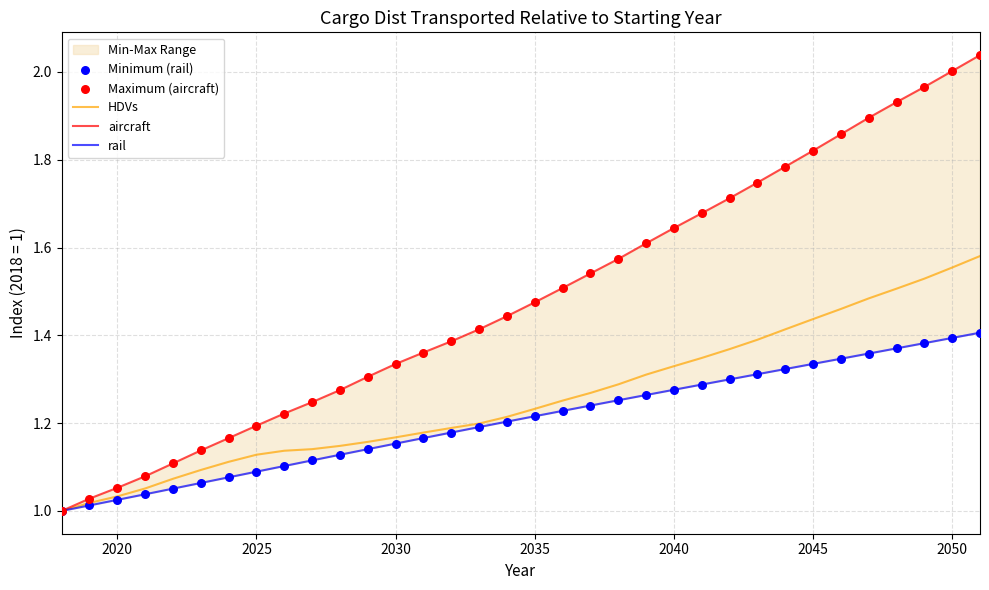

At how many categories does at least one series exceed 1?

33